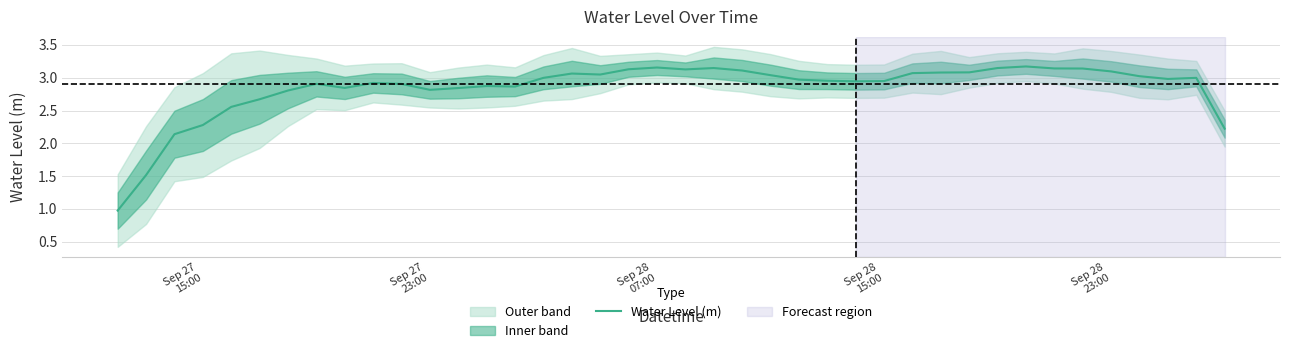

Count the number of data series in this chart.

1